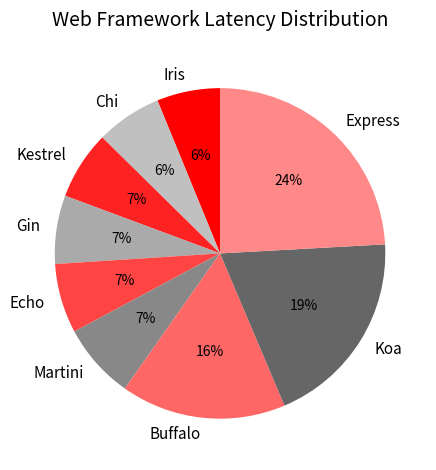

What is the largest slice in the pie chart?

Express